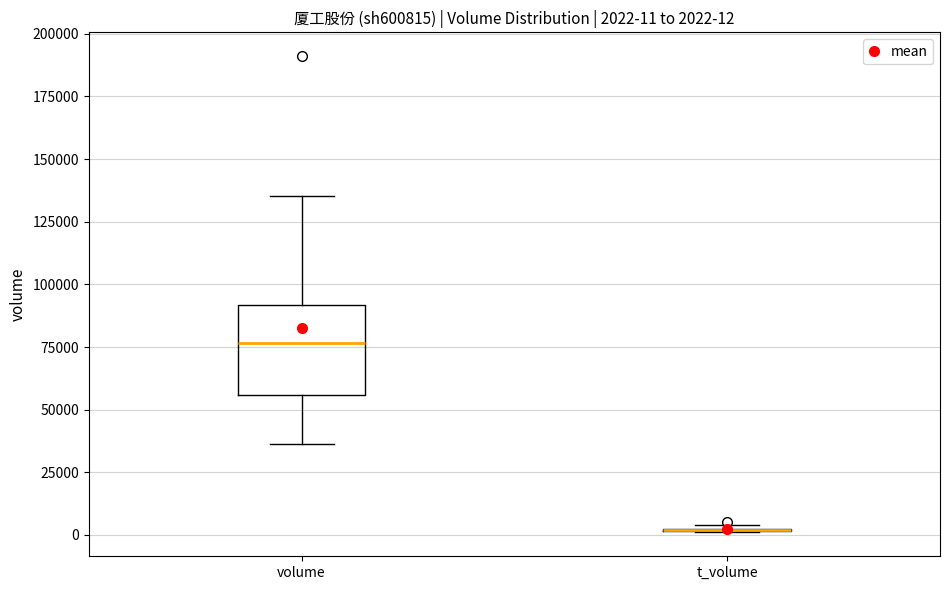

Comparing the boxes themselves (not the whiskers), which one is the tallest?

volume